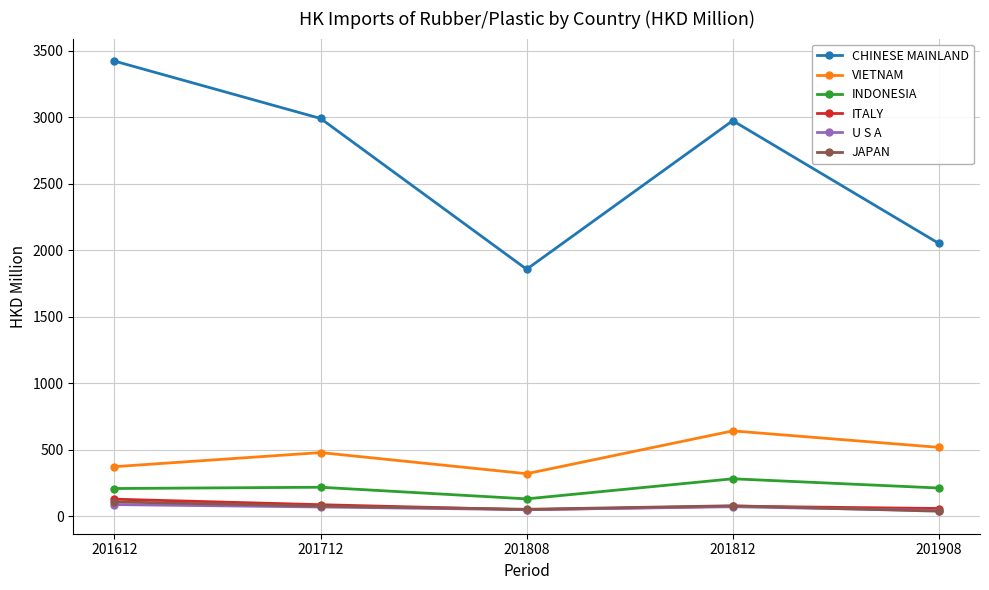

Which series has the largest total across all categories?

CHINESE MAINLAND